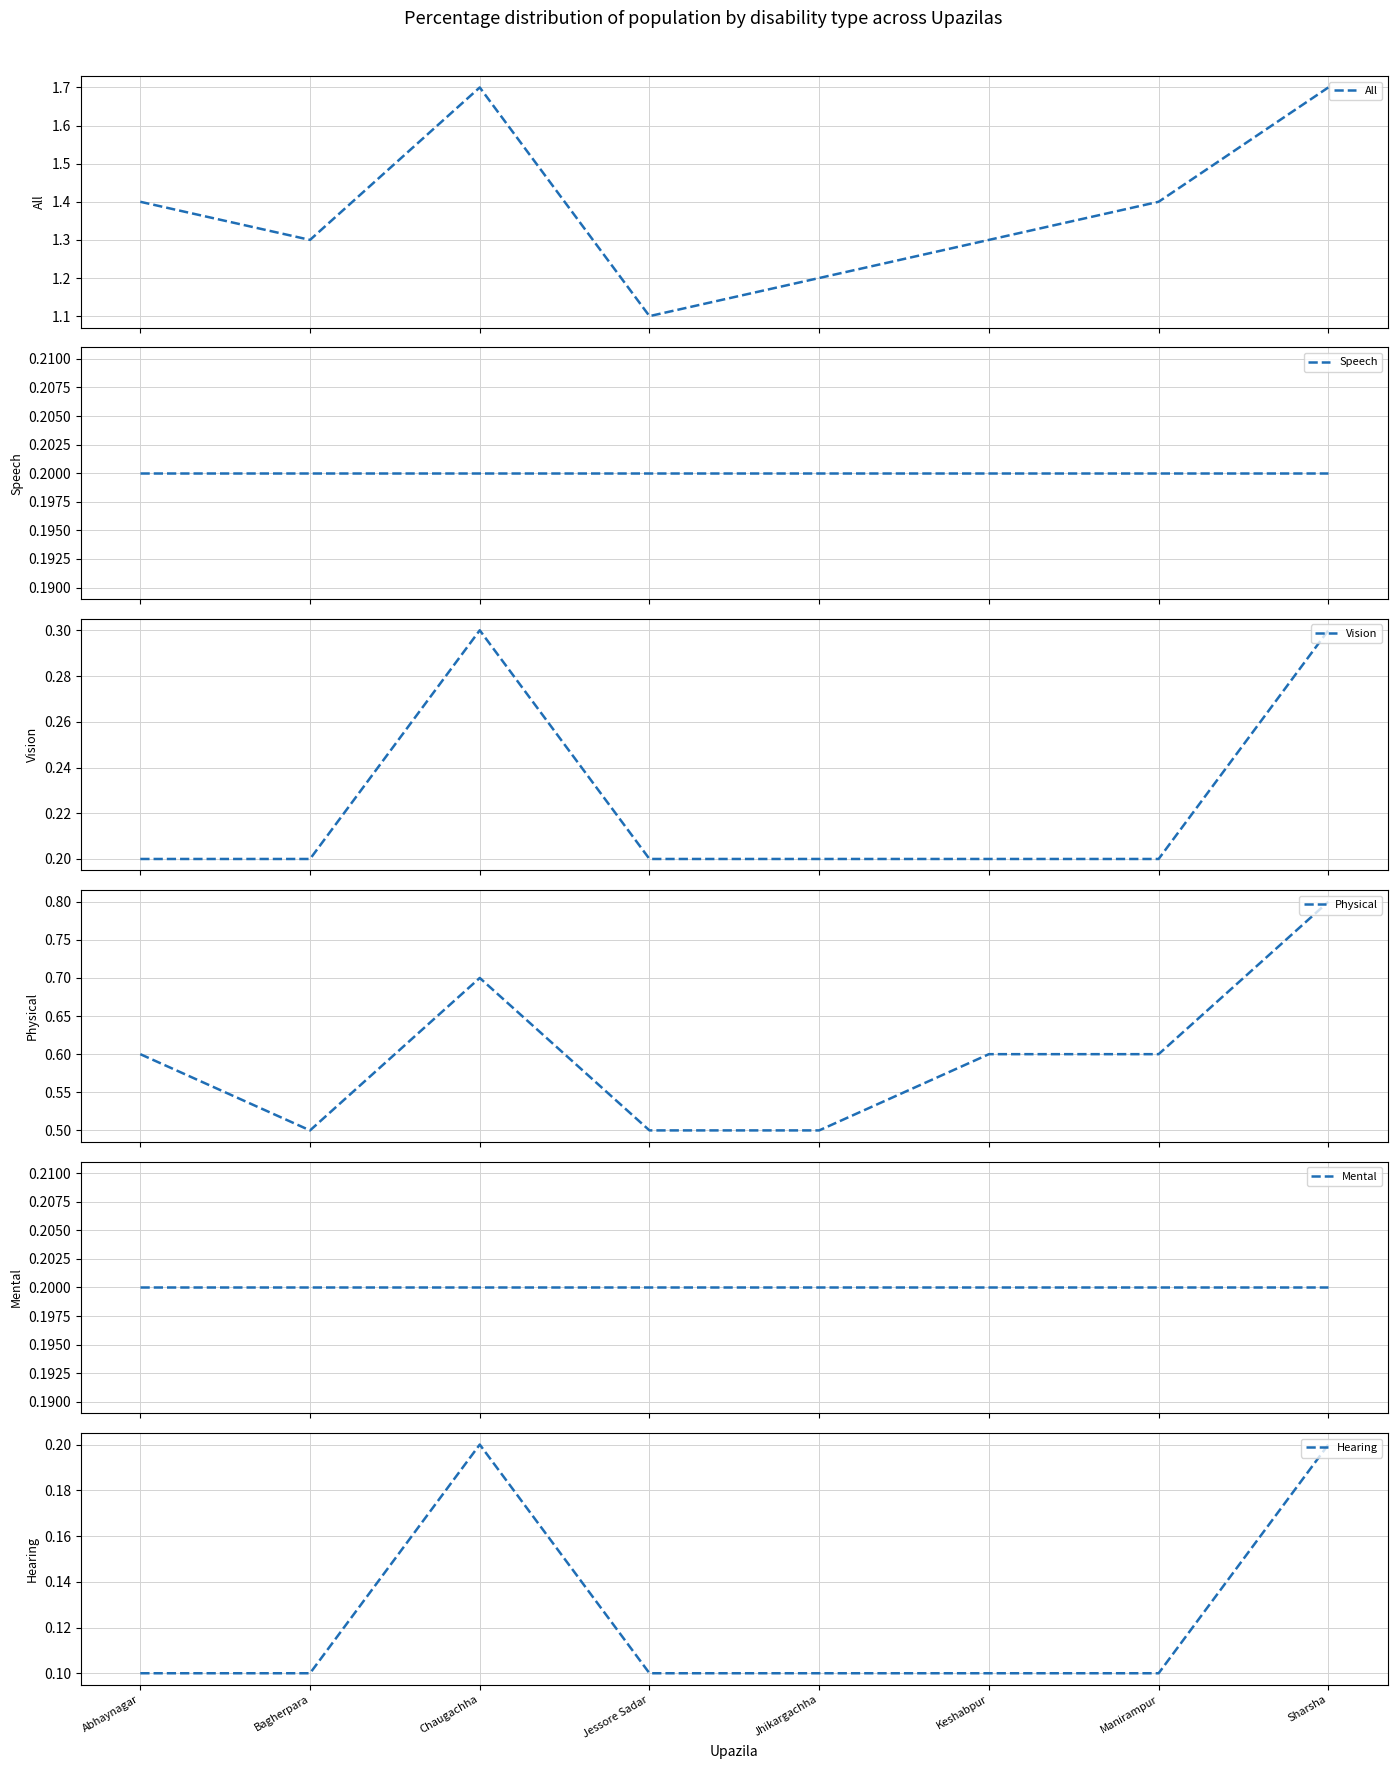

Reading left to right, extract all data points from this chart.

All: 1.4	1.3	1.7	1.1	1.2	1.3	1.4	1.7
Speech: 0.2	0.2	0.2	0.2	0.2	0.2	0.2	0.2
Vision: 0.2	0.2	0.3	0.2	0.2	0.2	0.2	0.3
Physical: 0.6	0.5	0.7	0.5	0.5	0.6	0.6	0.8
Mental: 0.2	0.2	0.2	0.2	0.2	0.2	0.2	0.2
Hearing: 0.1	0.1	0.2	0.1	0.1	0.1	0.1	0.2